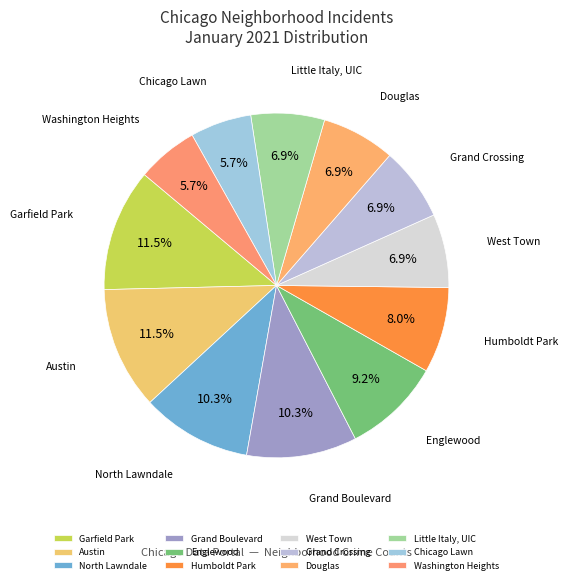

What portion of the pie excludes Garfield Park?

88.5%